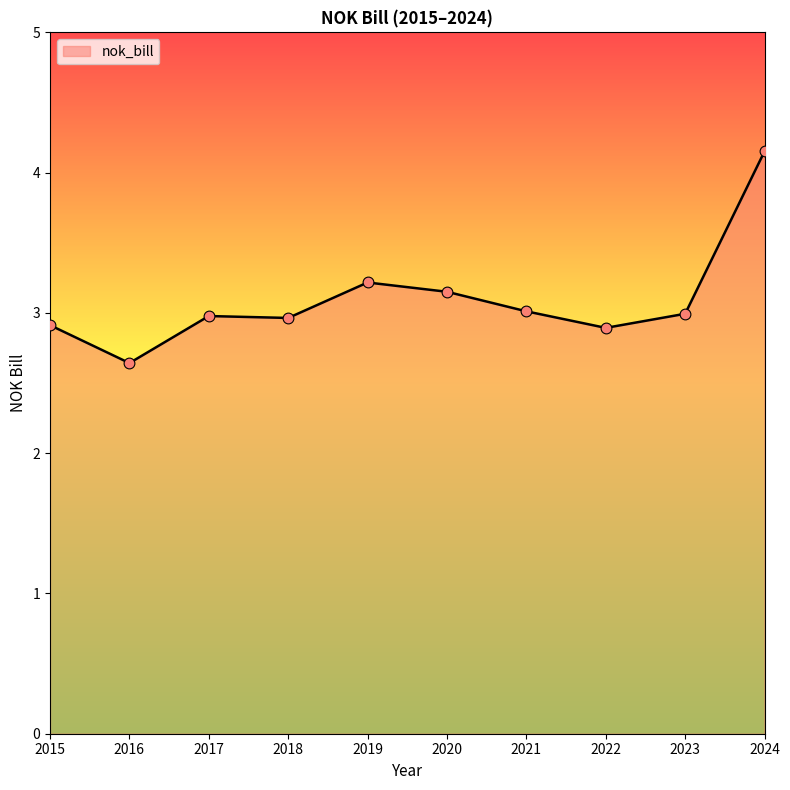

Between 2021 and 2024, which is larger?

2024